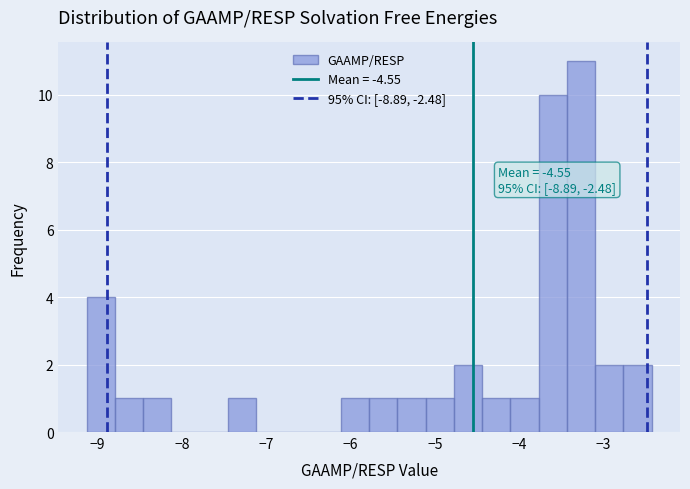

Around what value on the x-axis is the tallest bar? Give the approximate position of its centre, as read against the axis.

-3.3